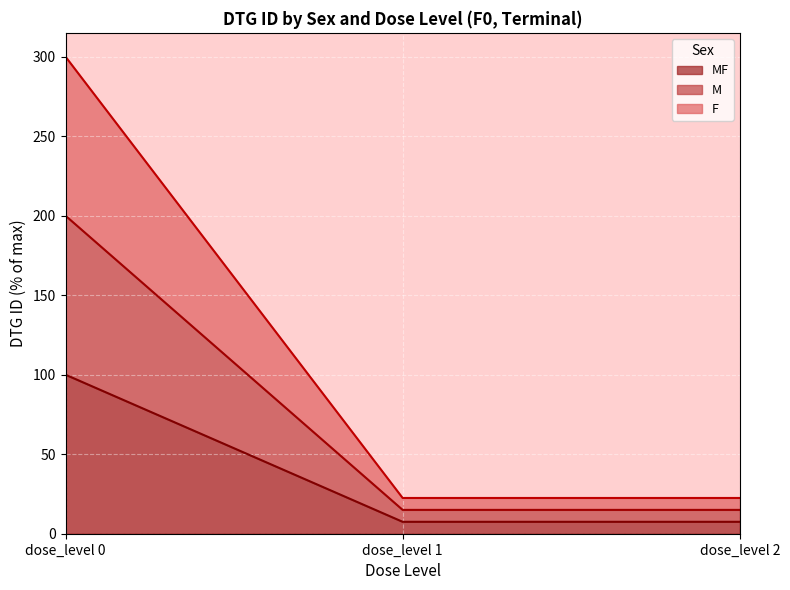

List the labels in order of F value, largest first.

dose_level 0, dose_level 2, dose_level 1